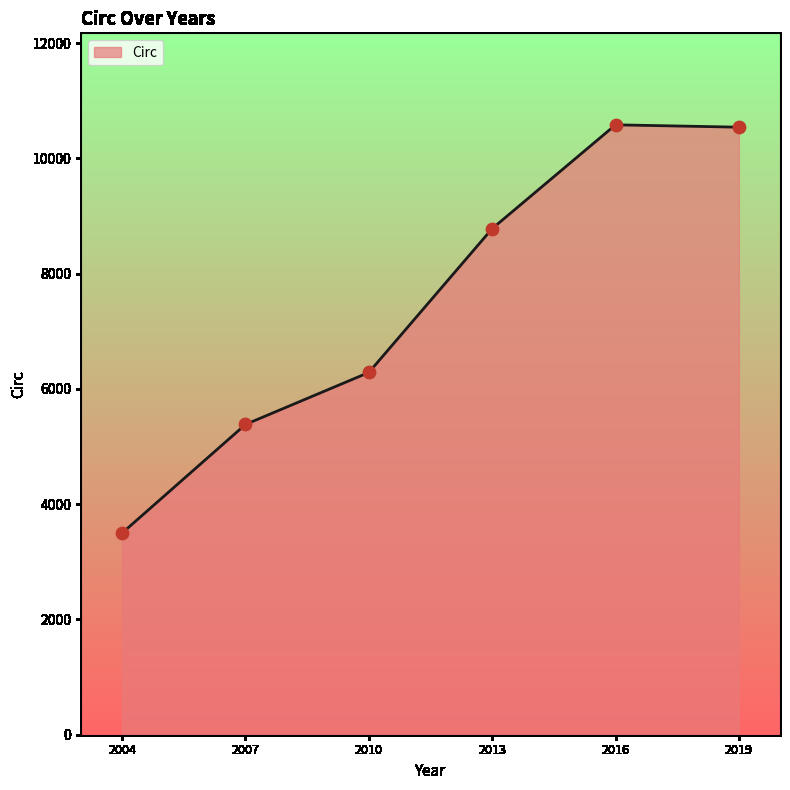

What is the change in value from 2013 to 2016?

+1801.0